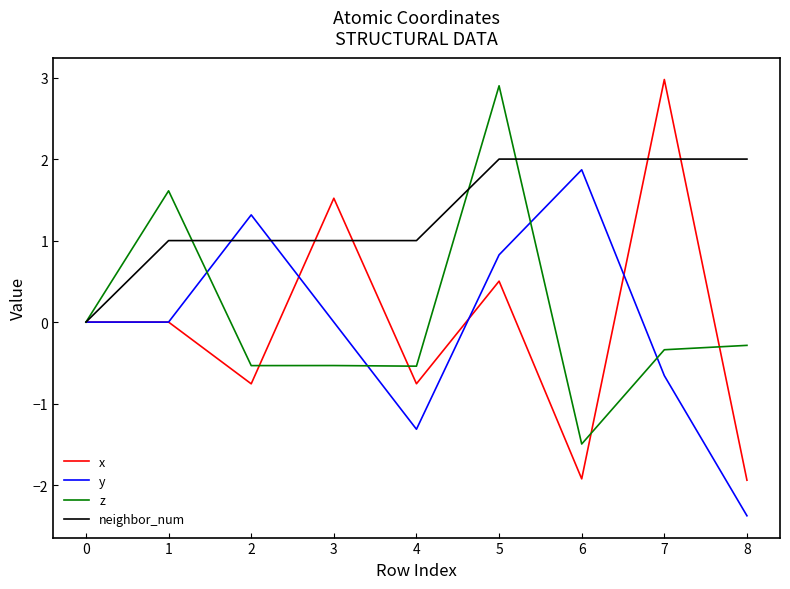

At which category is the sum across all series the highest?

5